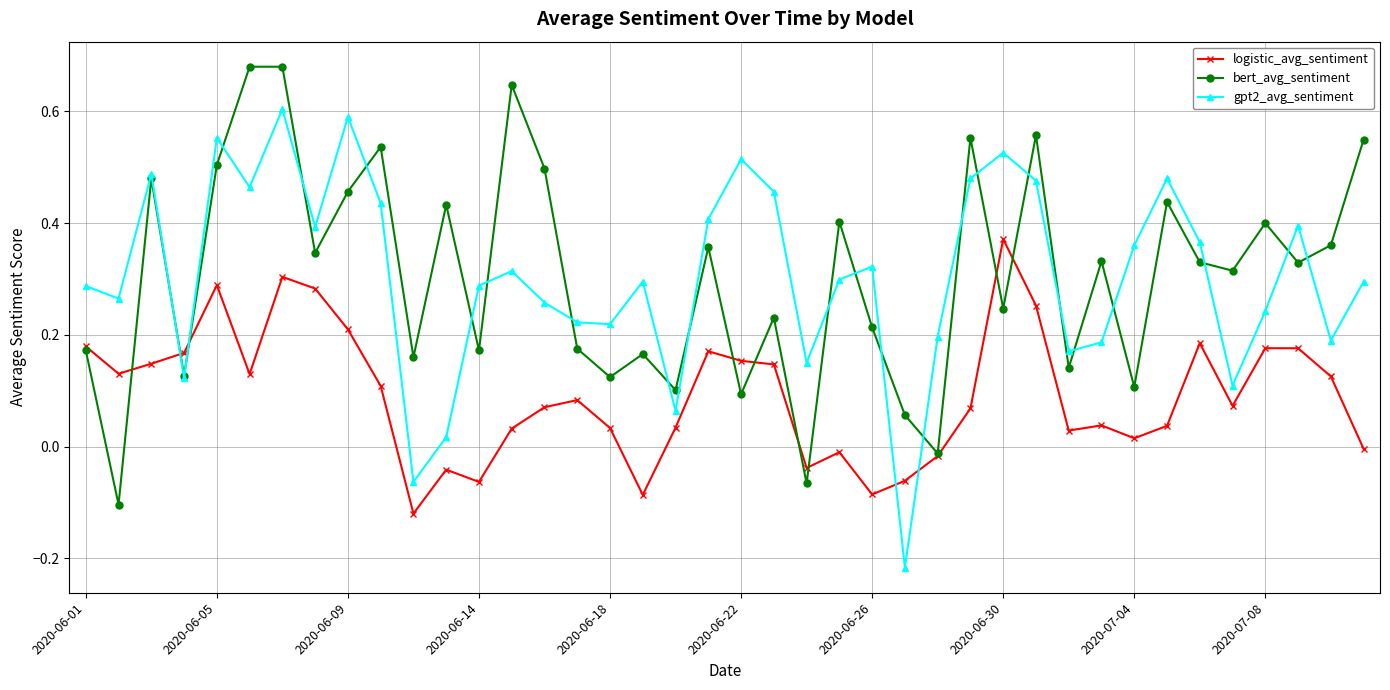

True or false: logistic_avg_sentiment has more than 1 interior local peaks.

True